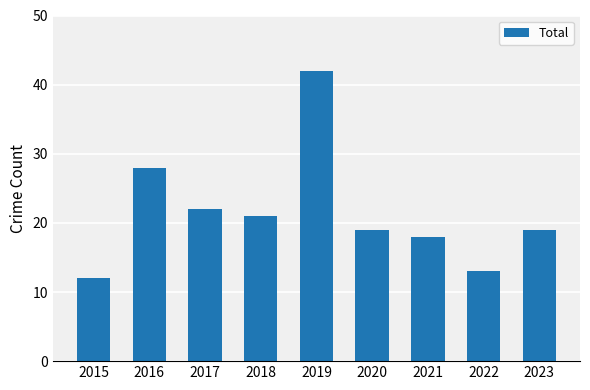

Approximately how many times larger is the value at 2015 compared to 2023?

0.6